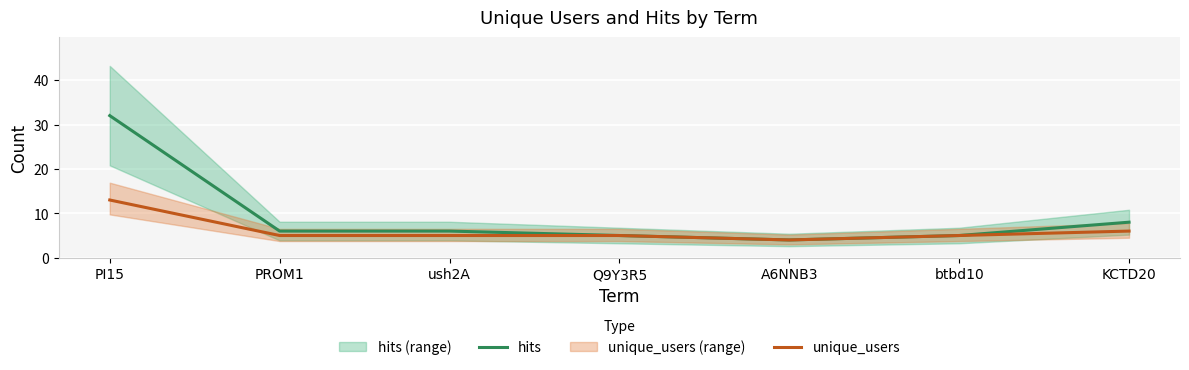

What is the label of the 5th point from the left?

A6NNB3